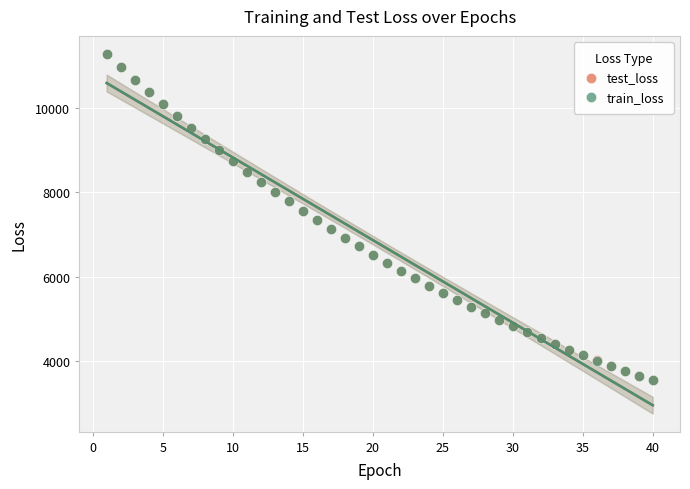

What are all the series names shown in the legend?

test_loss, train_loss